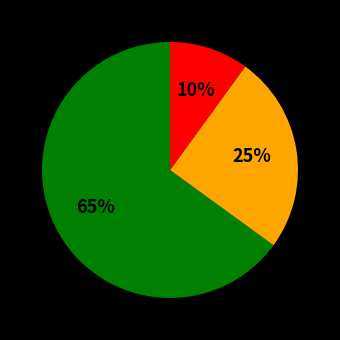

Does any single category account for the majority?

Yes